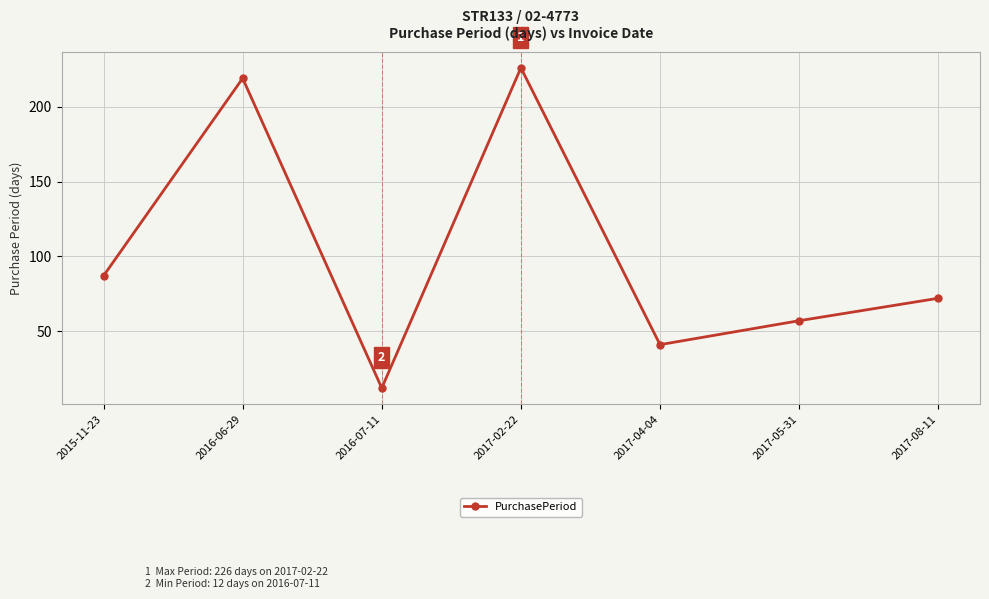

Reading left to right, transcribe all the data shown in this chart.

87	219	12	226	41	57	72